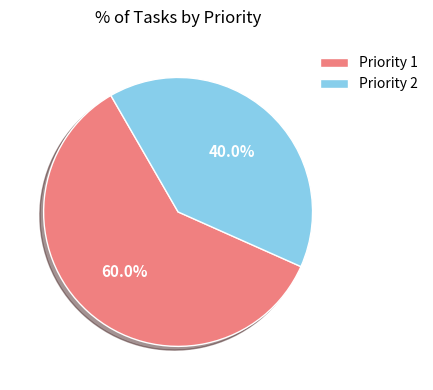

Is Priority 2 the majority of the pie?

No